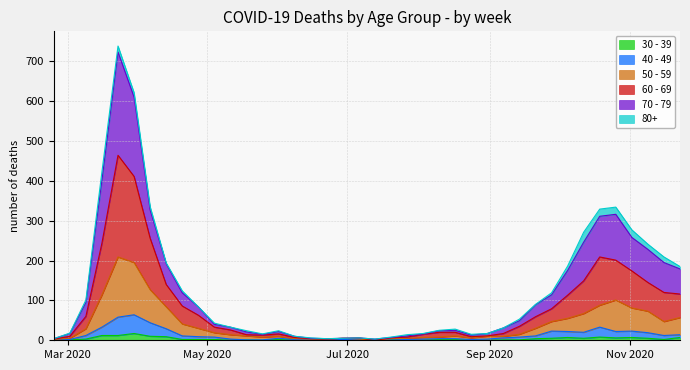

What is the sum of the 70 - 79 values at 2020-05-04 and 2020-09-21?

133